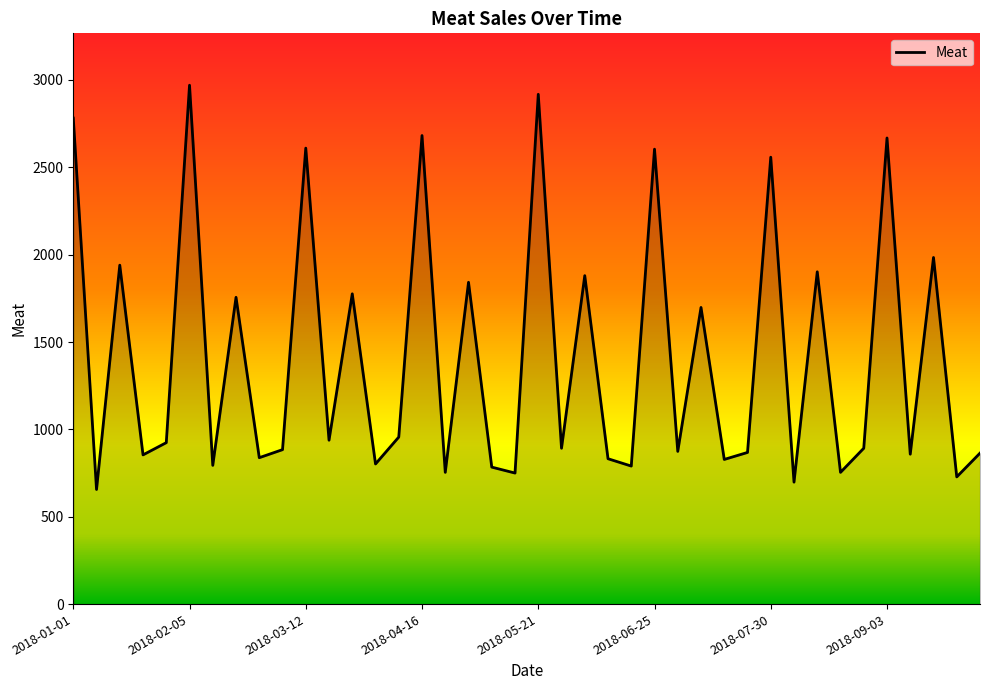

What is the greatest value displayed?

2970